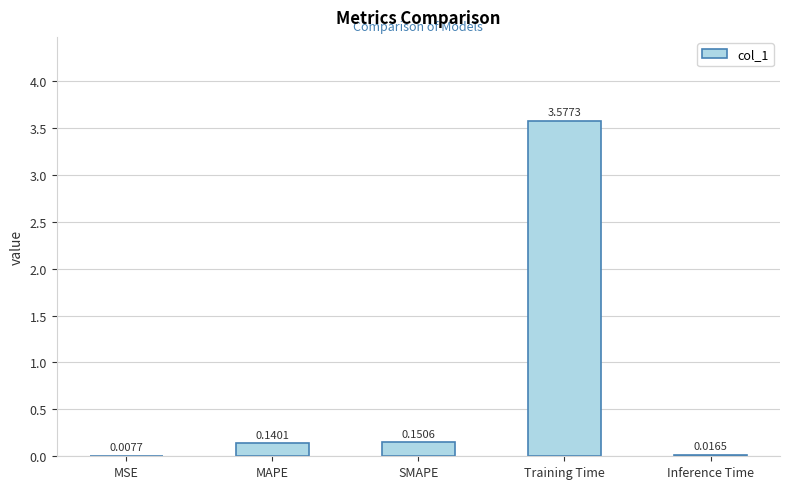

What is the sum of all values?

3.9